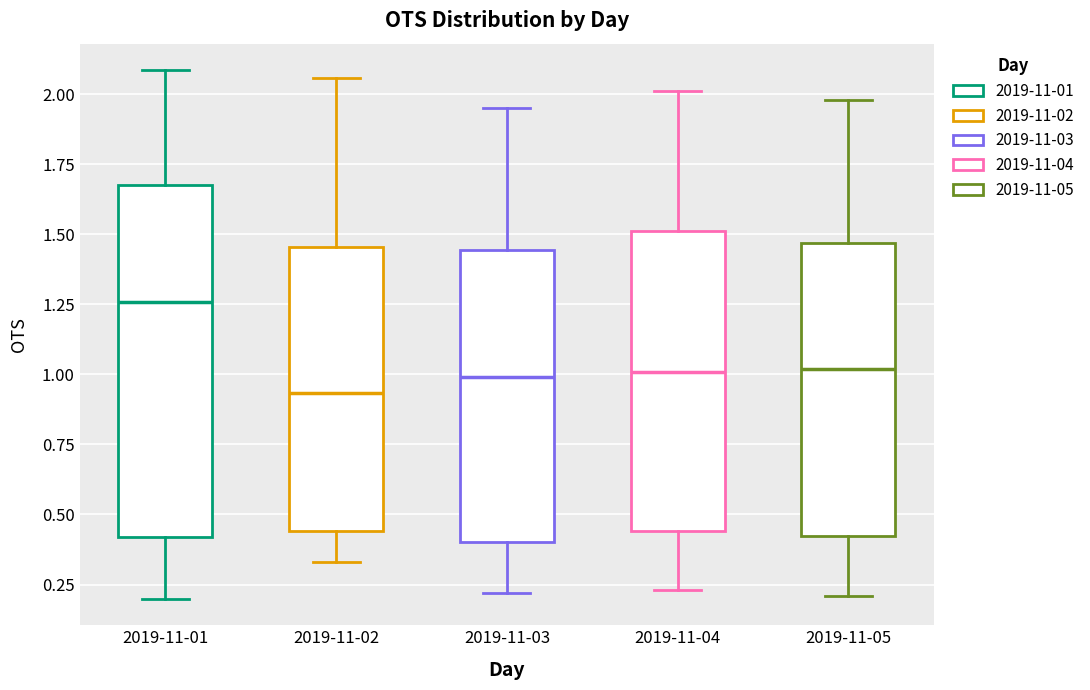

Which box is the tallest, from its lower edge to its upper edge?

2019-11-01